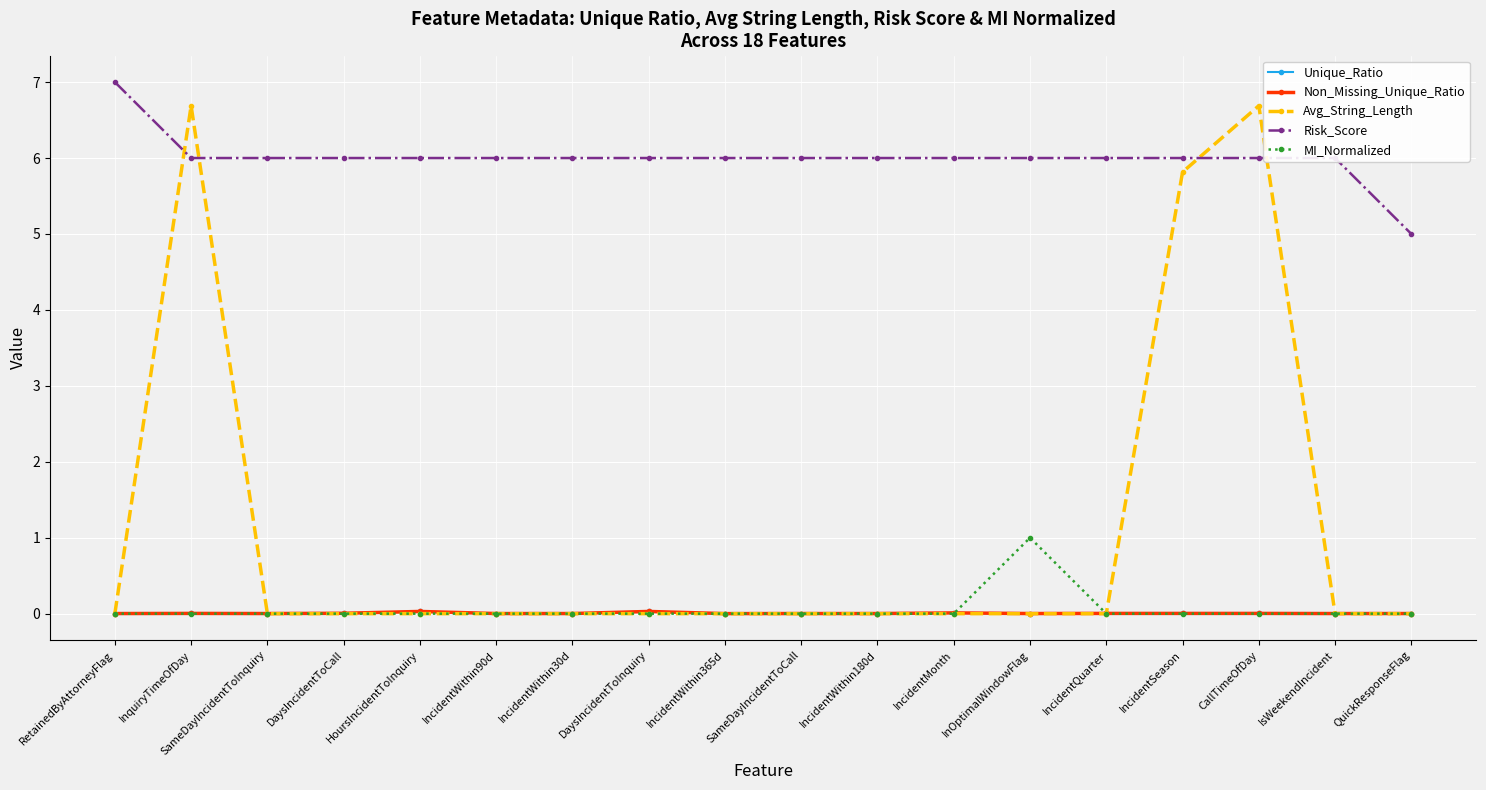

What is the difference between the highest and lowest values at InOptimalWindowFlag?

6.0